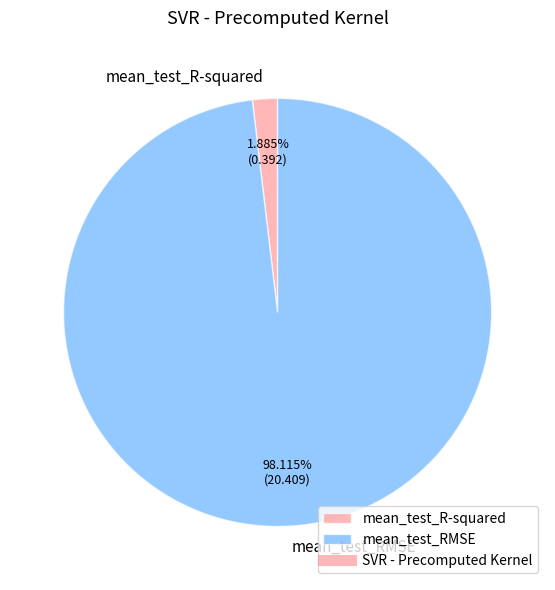

What is the majority slice?

mean_test_RMSE